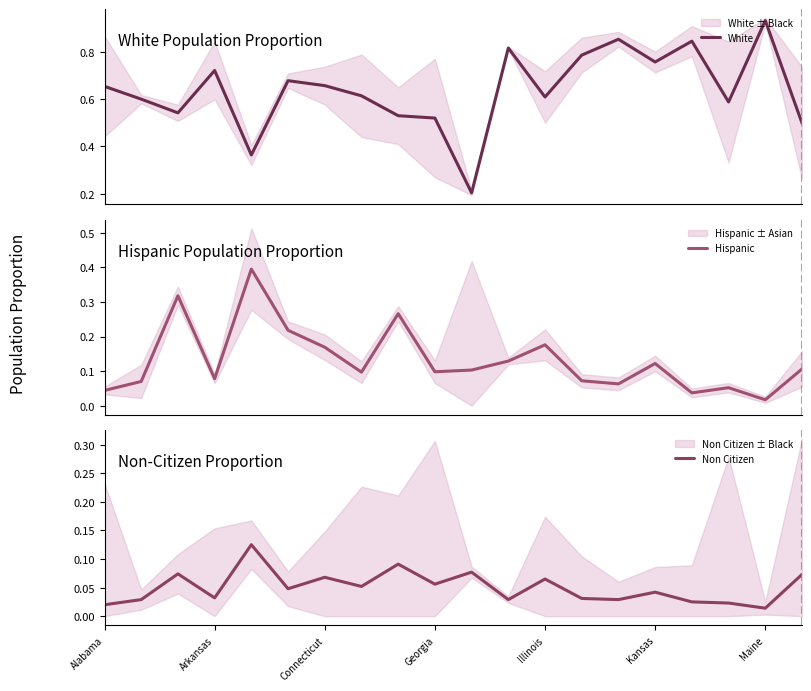

What is the highest value of the Hispanic series?

0.4